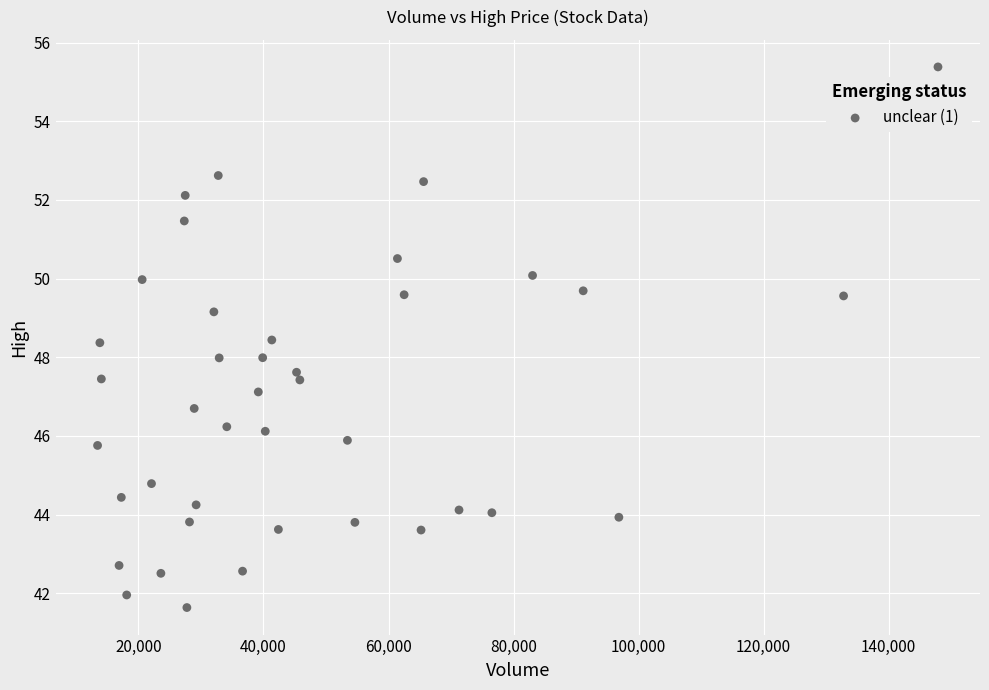

What is the range of Y values (max minus min)?

13.7